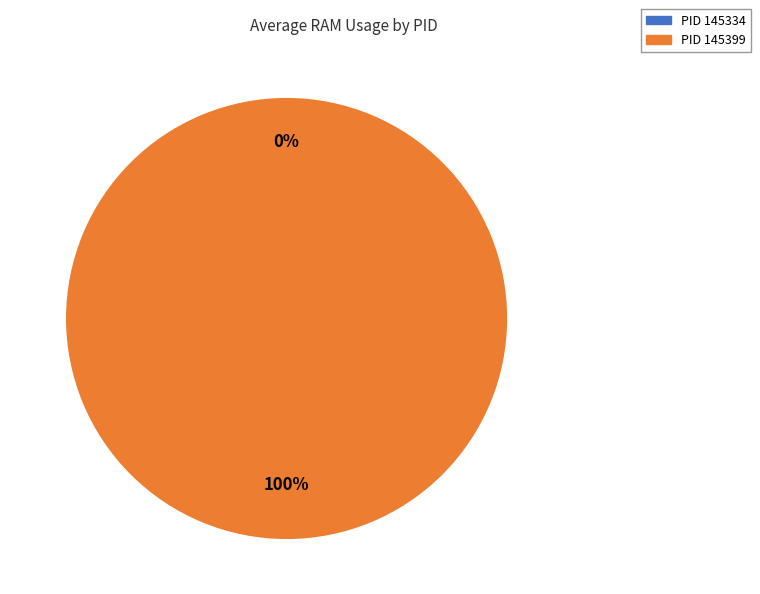

To the nearest percent, what is the difference between the largest and smallest slice percentages?

100%